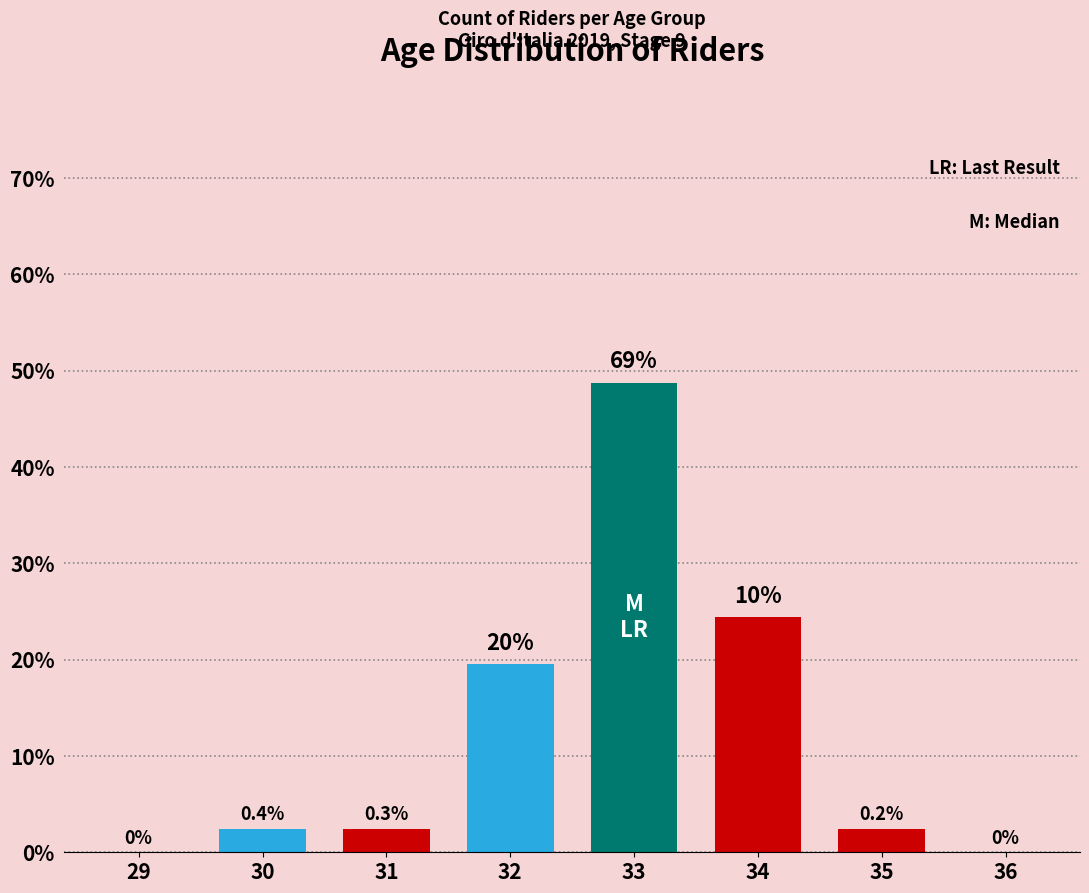

How many bars are there in total?

8